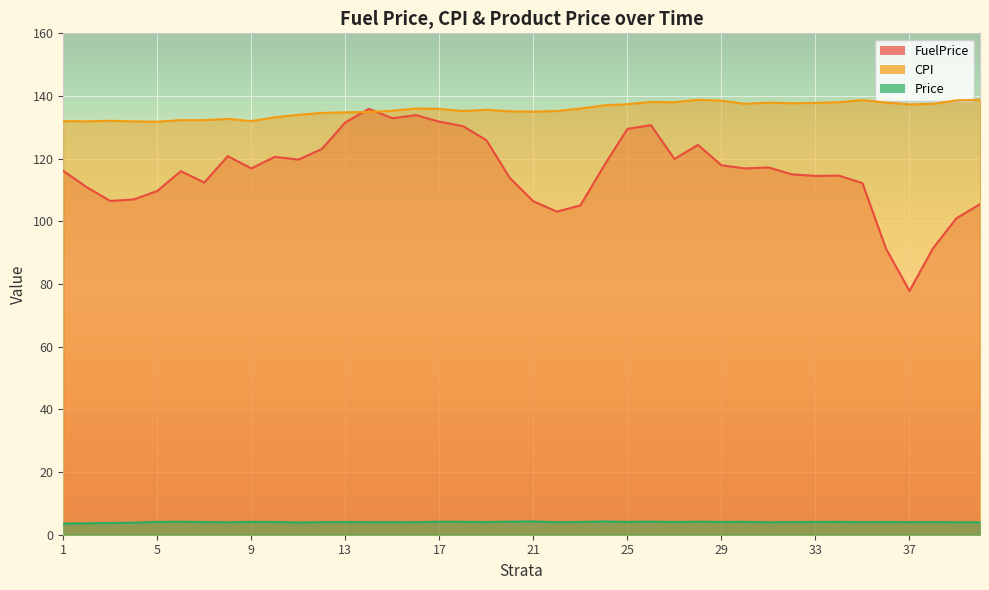

What is the difference between the maximum and minimum values in the CPI series?

7.0